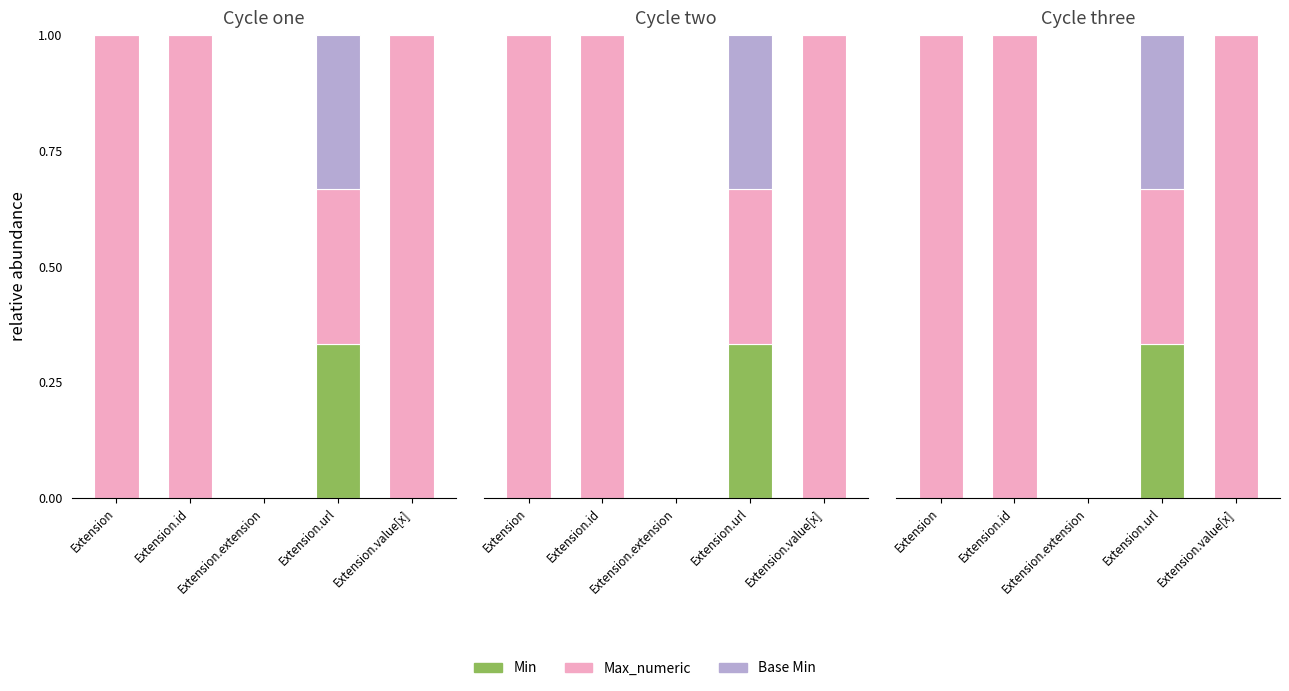

At which category does the chart reach its peak across all series?

Extension